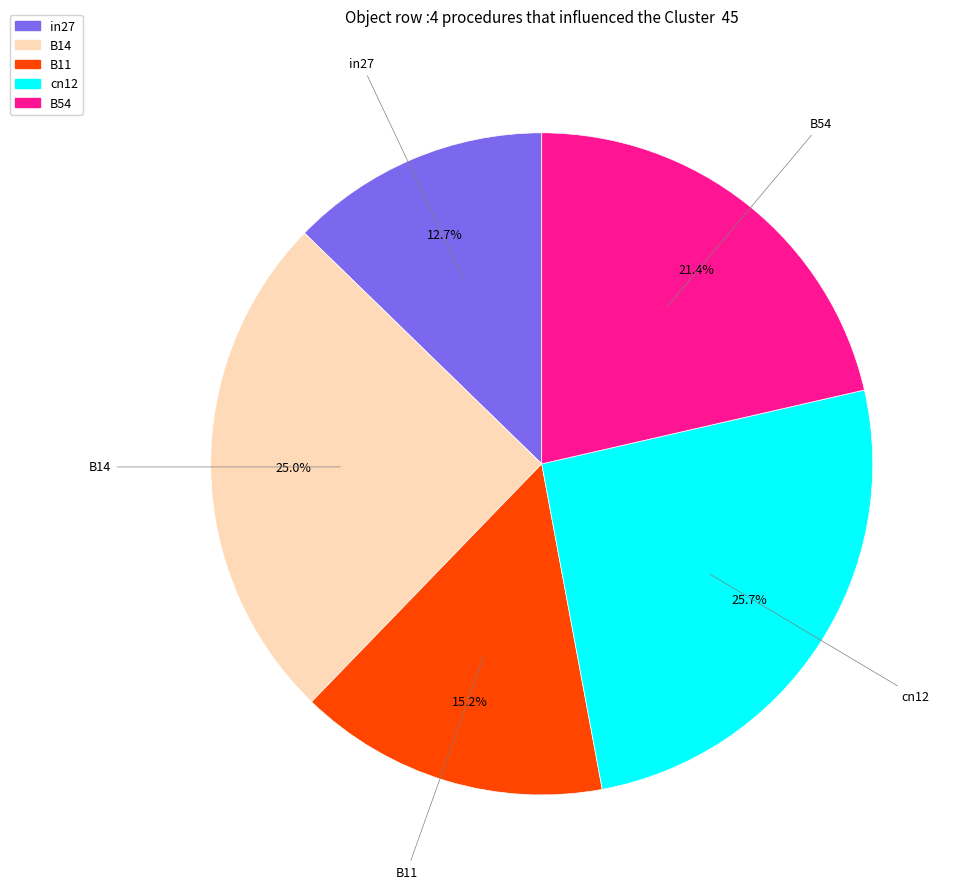

Which category has the biggest portion of the pie?

cn12